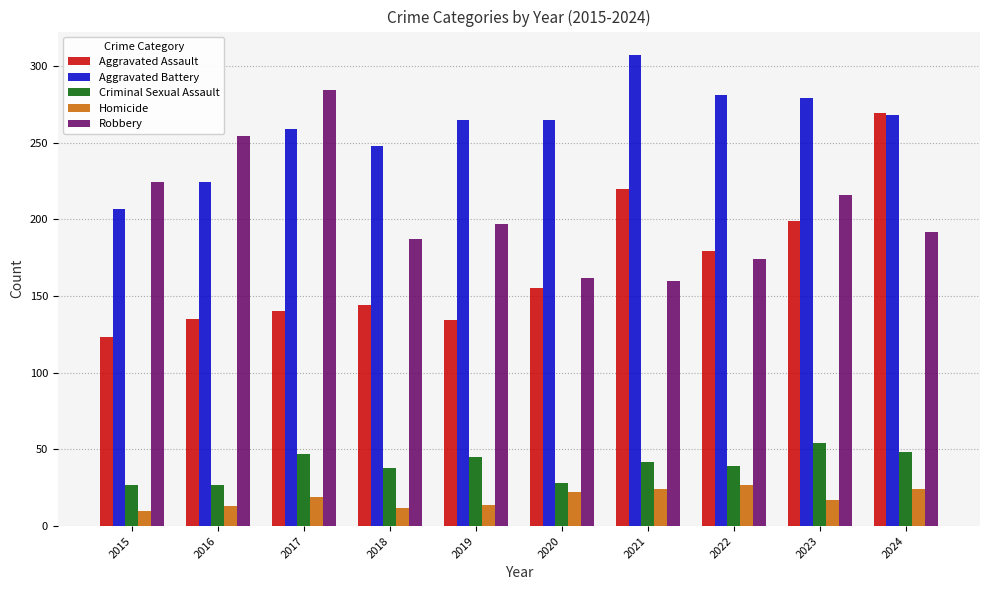

Is it true that Criminal Sexual Assault equals 41 at 2020?

False